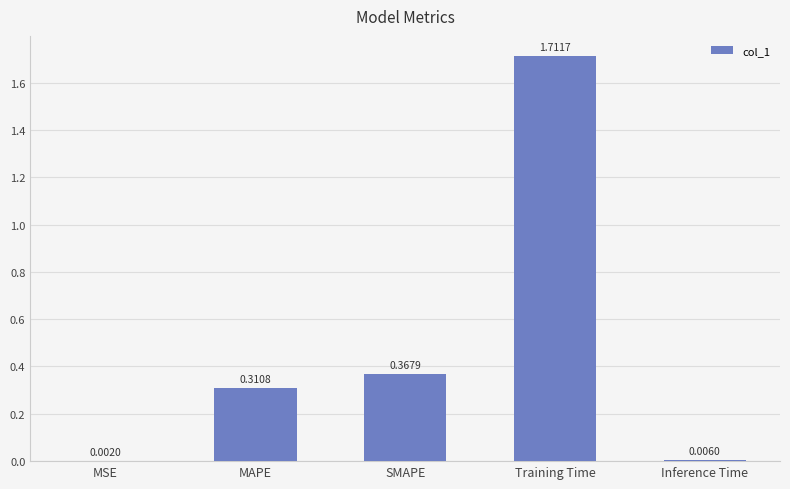

Which category has the highest value across all series?

Training Time